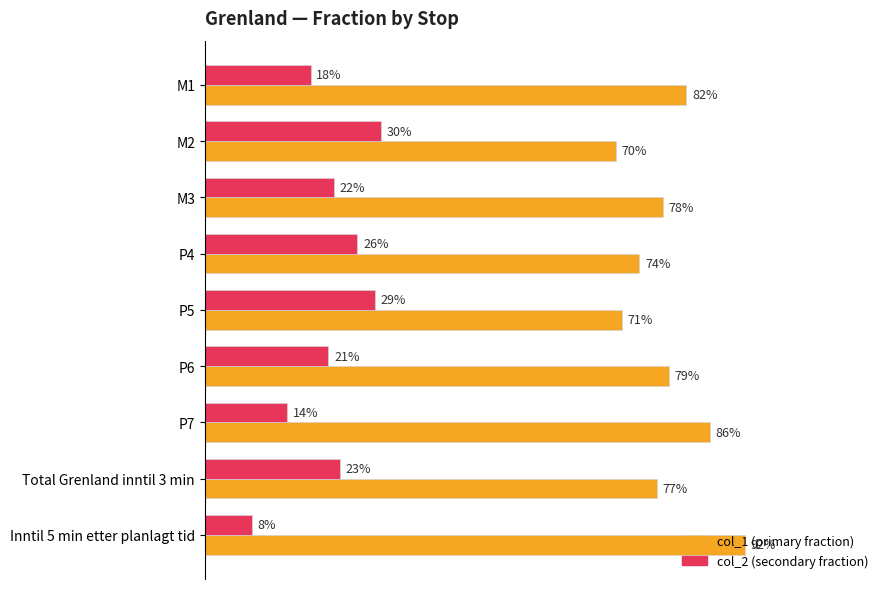

What is the highest value of the col_1 (primary fraction) series?

0.9